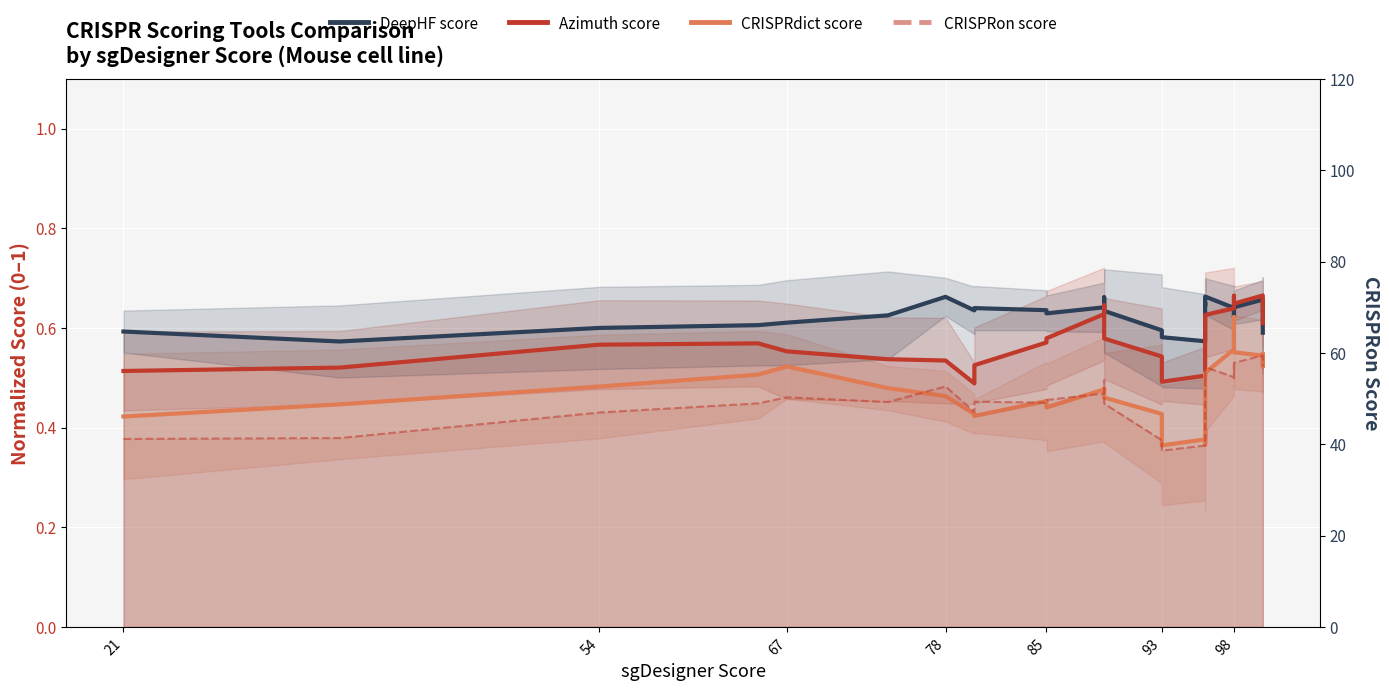

At how many categories does at least one series exceed 55?

10